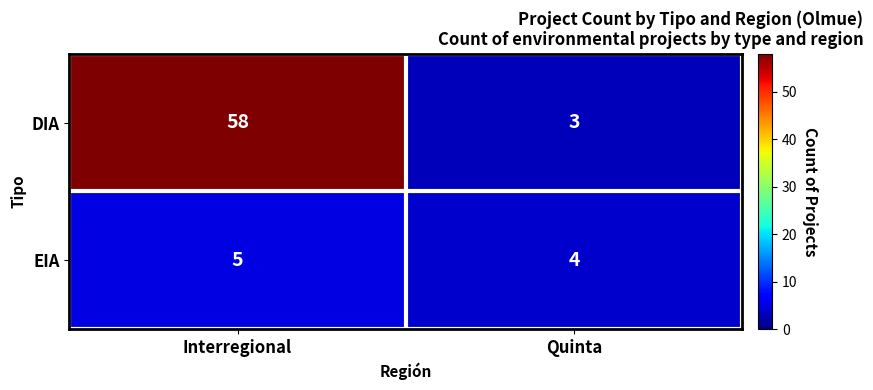

Which series changed the most between Interregional and Quinta?

DIA